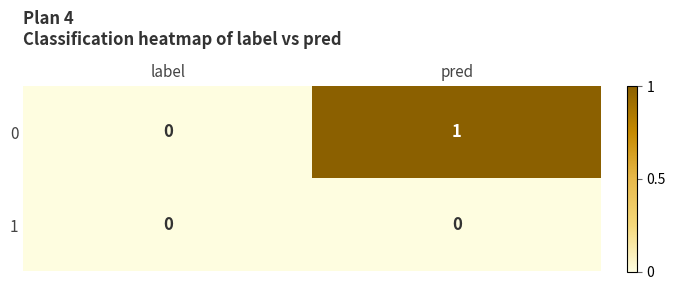

What is the spread (max minus min) of values at pred?

1